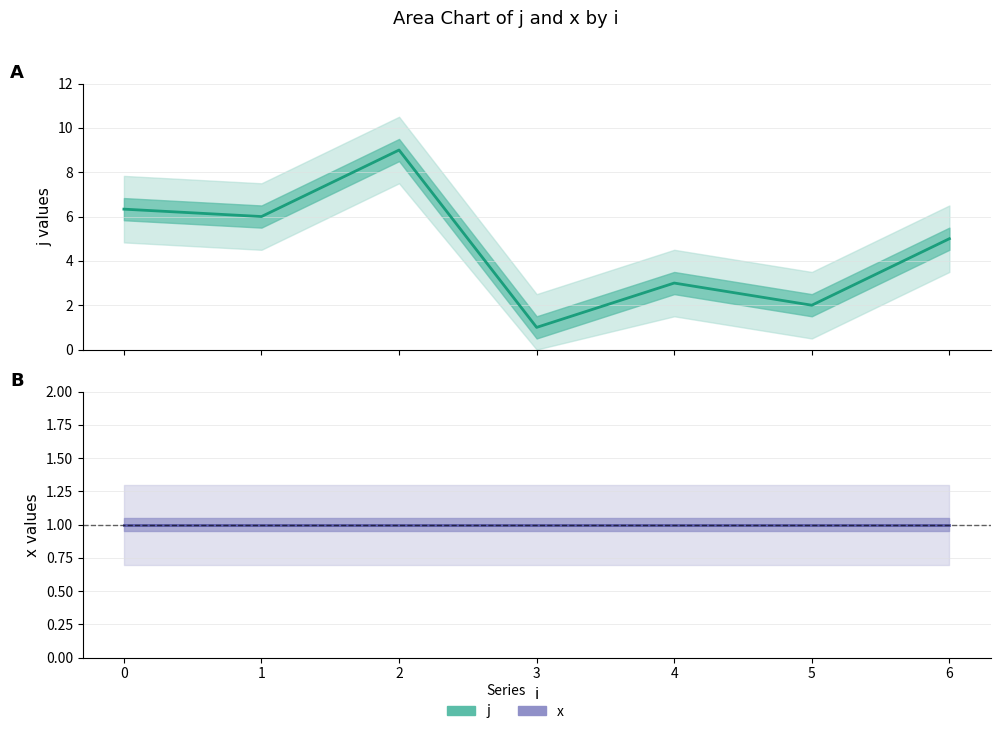

Which series has the widest spread of values?

j (estimate)